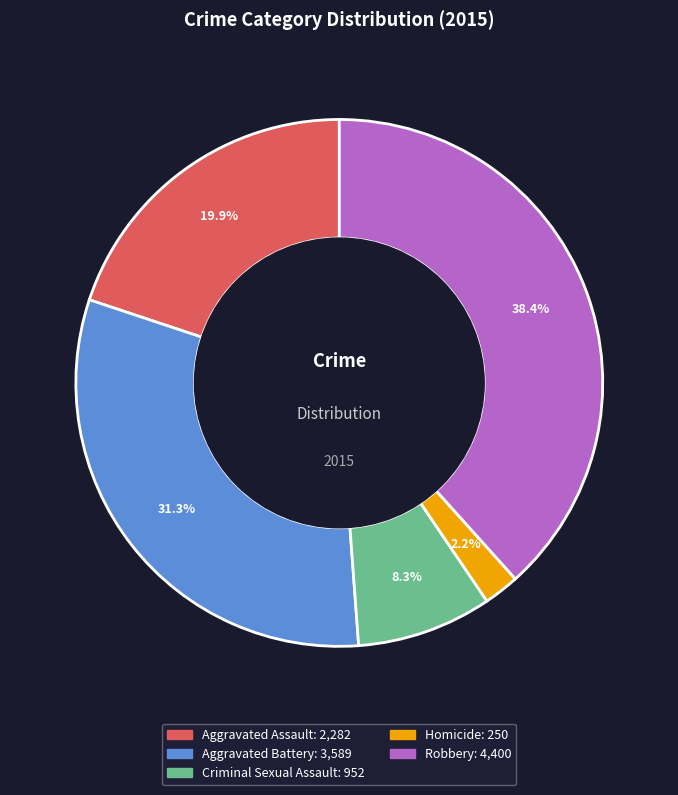

What is the ratio of the value at Homicide to the value at Aggravated Battery?

0.1